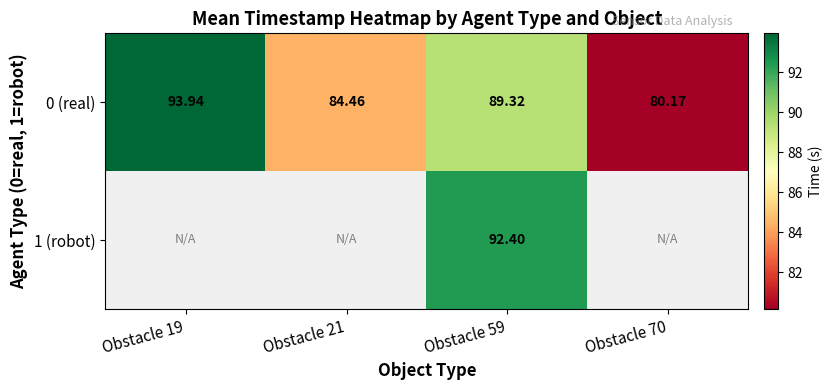

At how many categories does at least one series exceed 81?

3